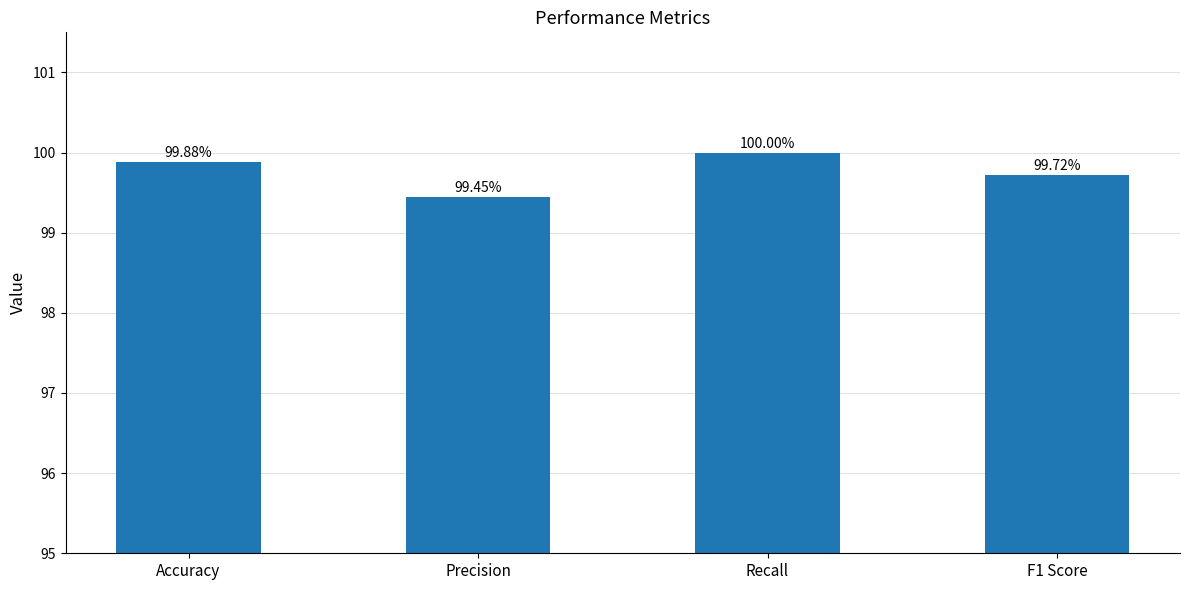

Is it true that the value at Recall is 100.0?

True